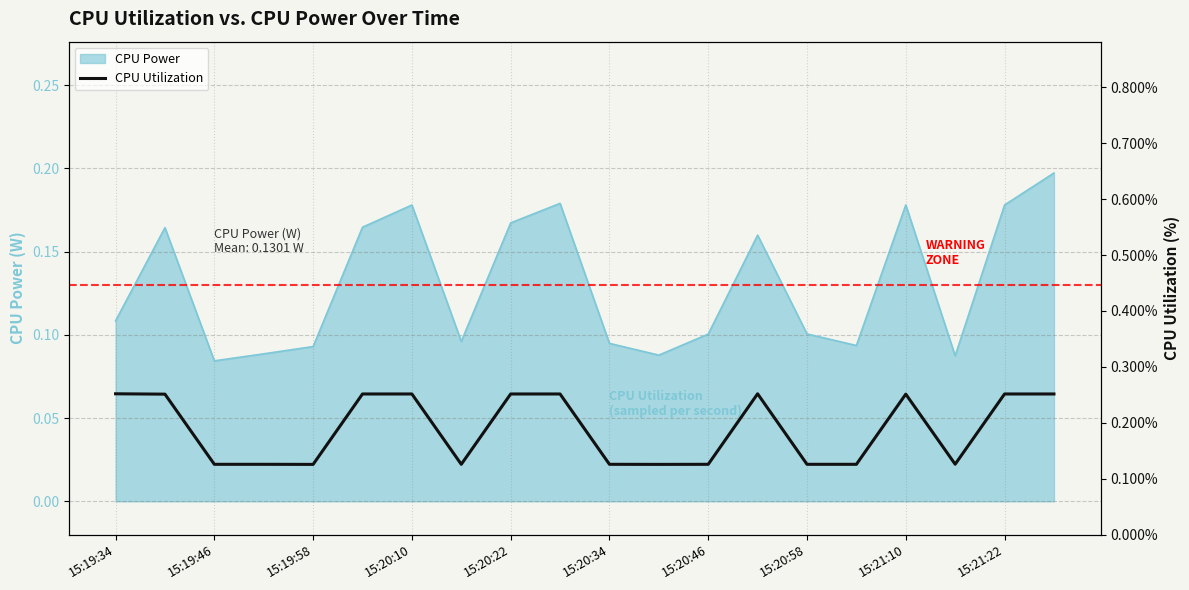

The CPU Power series shows 0.3 at 15:20:10. True or false?

False